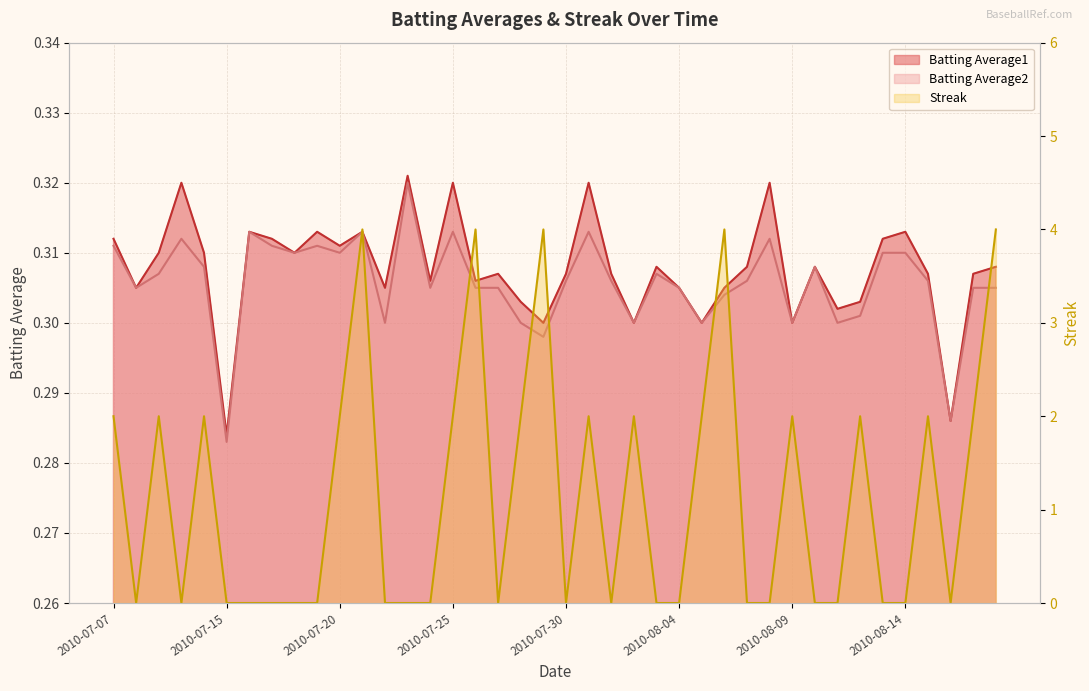

Which label corresponds to the largest value in the chart?

2010-07-21